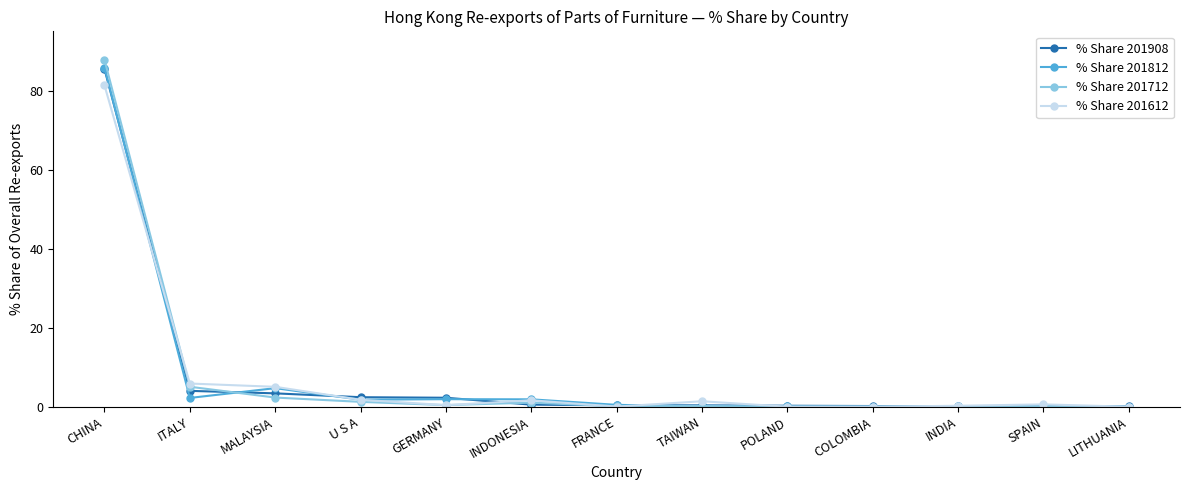

What position from the left is INDIA?

11